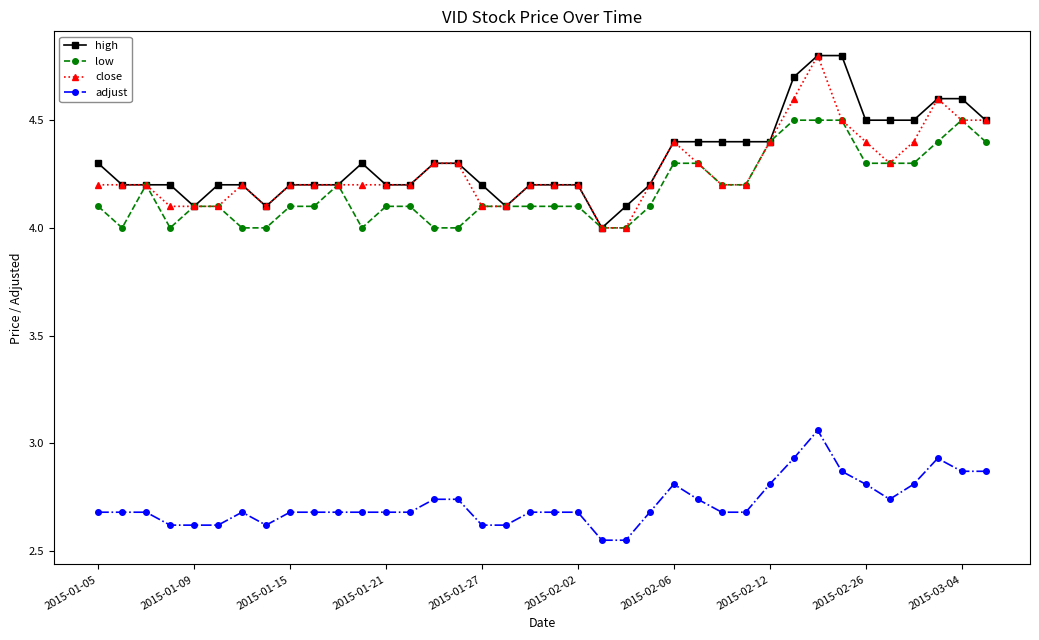

What is the value of the low point at the 27th from the left?

4.2